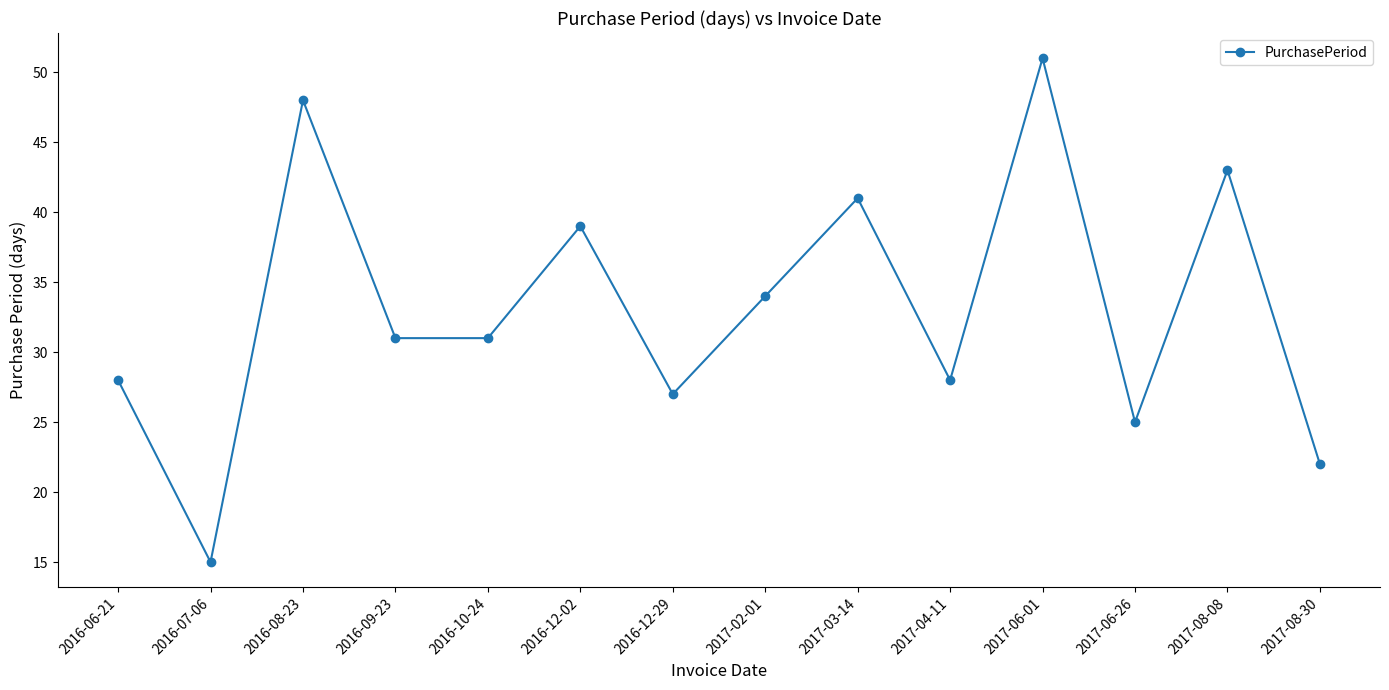

What is the change in value from 2017-04-11 to 2017-08-08?

+15